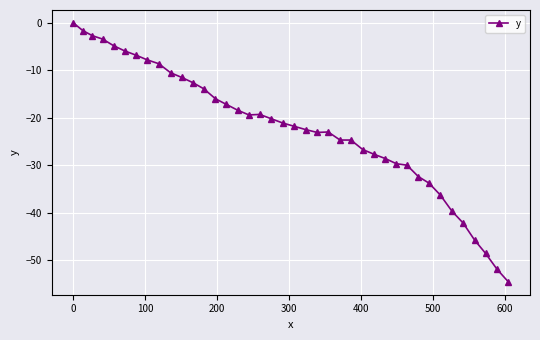

What is the smallest value displayed?

-54.6